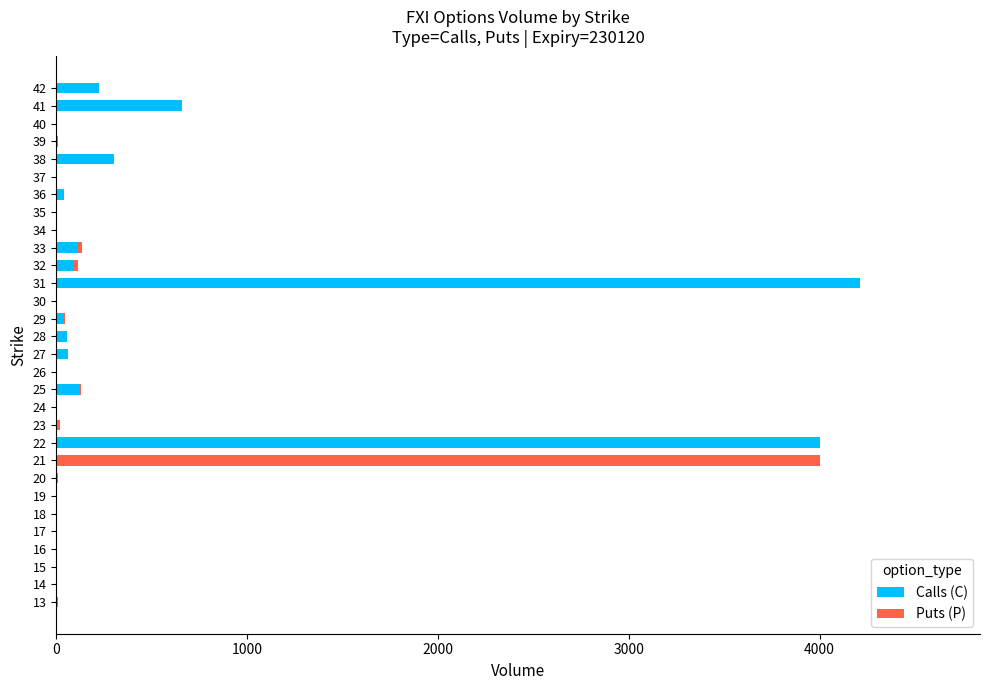

At which category is the sum across all series the highest?

31